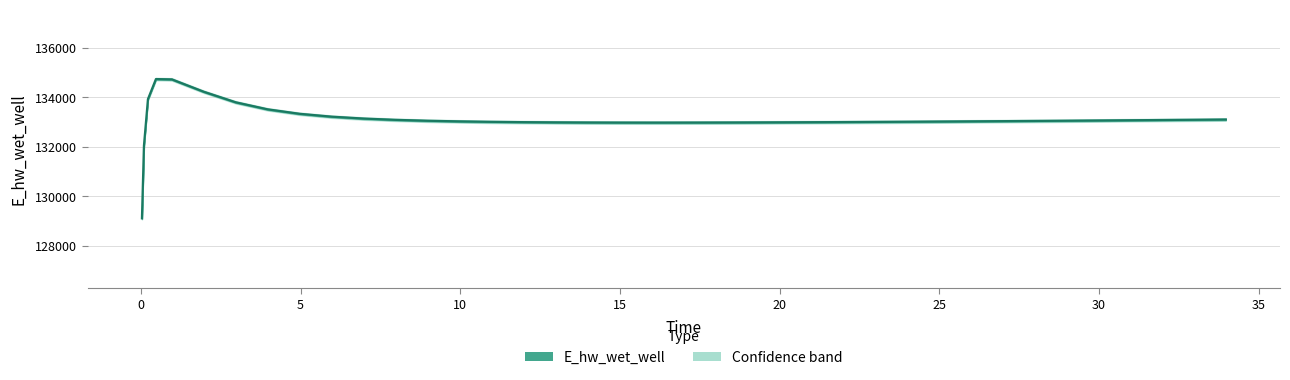

What is the minimum value shown in the chart?

129108.3